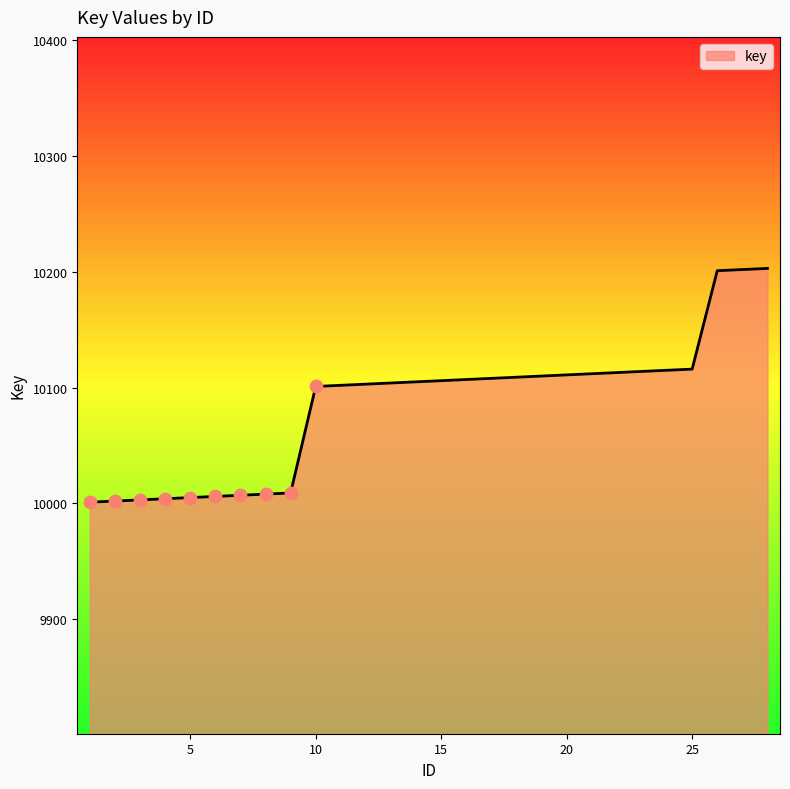

What is the minimum value shown in the chart?

10001